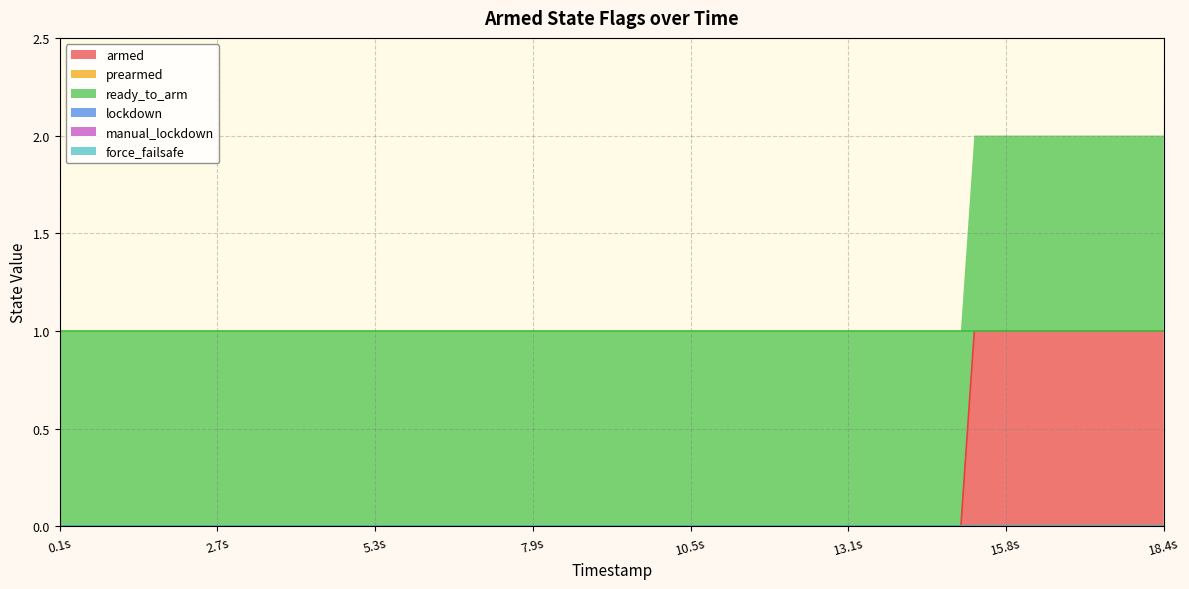

True or false: force_failsafe and lockdown cross at least once.

False